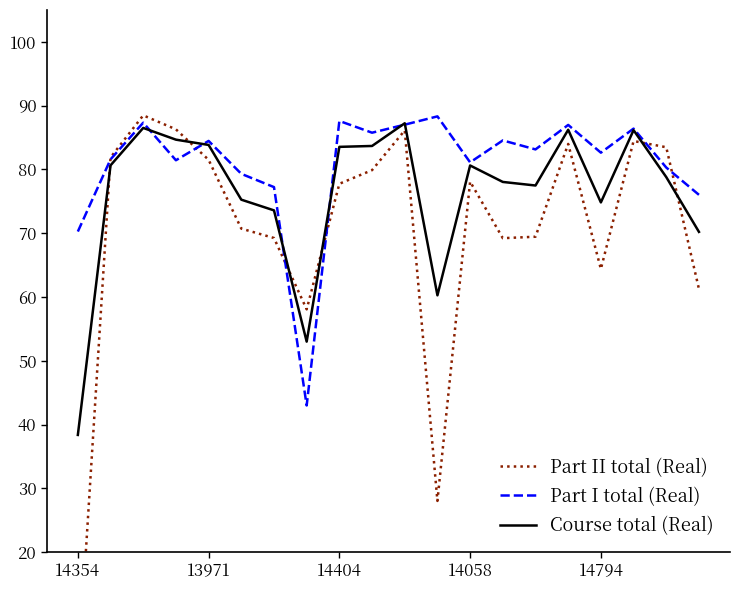

Read the Part I total (Real) value at 7.

43.0